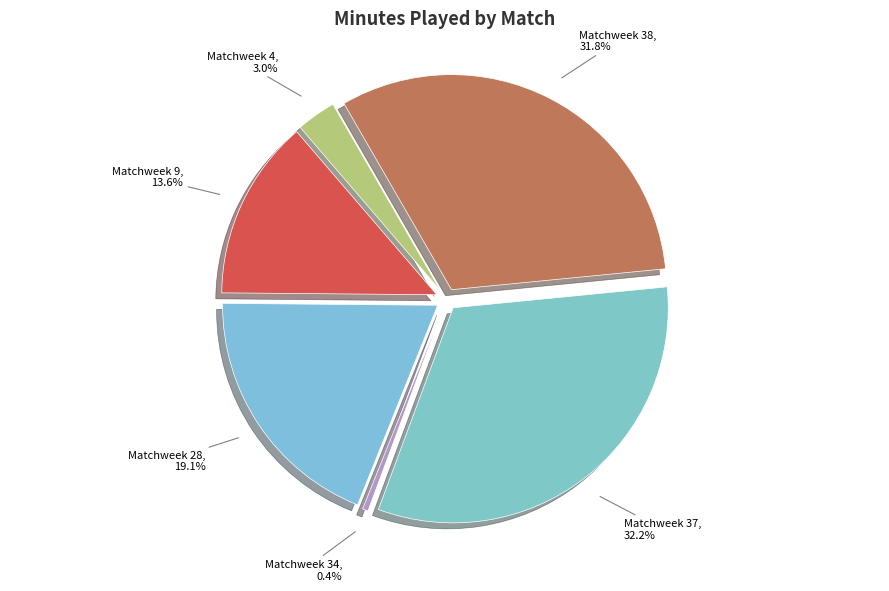

To the nearest percent, what portion does Matchweek 4 represent?

3%